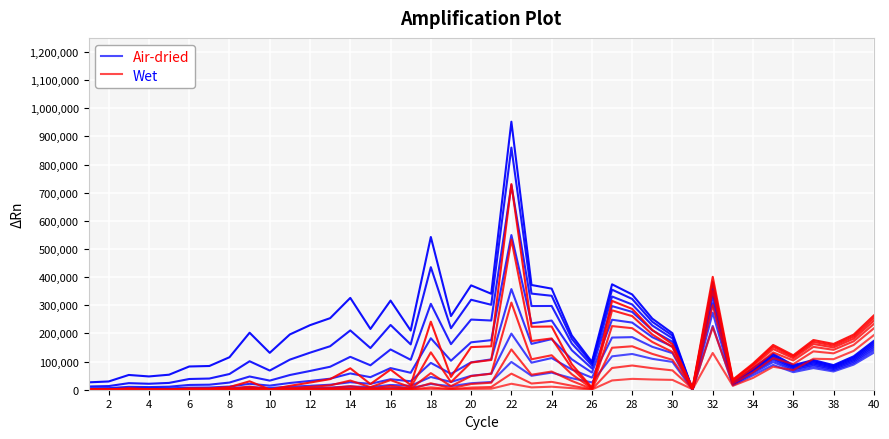

What is the value of the Air-dried point at the 40th from the left?

131710.7